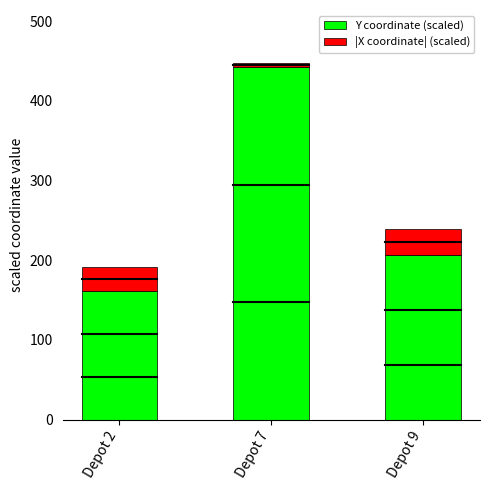

At which label does Y coordinate (scaled) reach its peak?

Depot 7